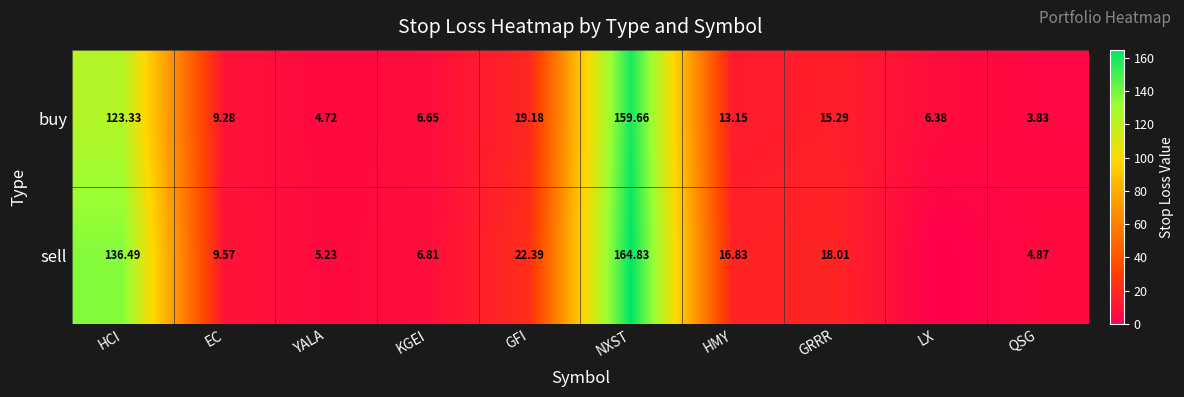

List the labels in order of buy value, smallest first.

QSG, YALA, LX, KGEI, EC, HMY, GRRR, GFI, HCI, NXST